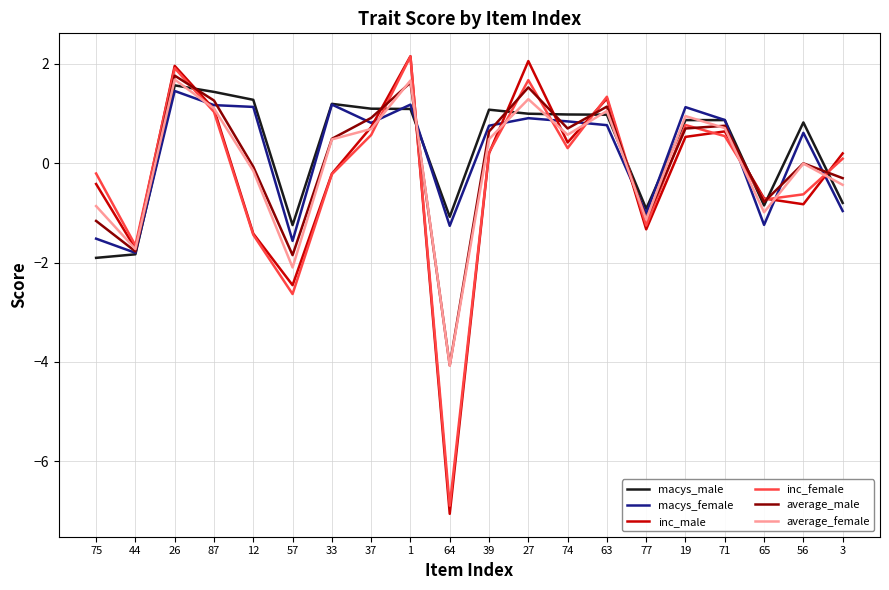

At which label does macys_female reach its minimum?

44